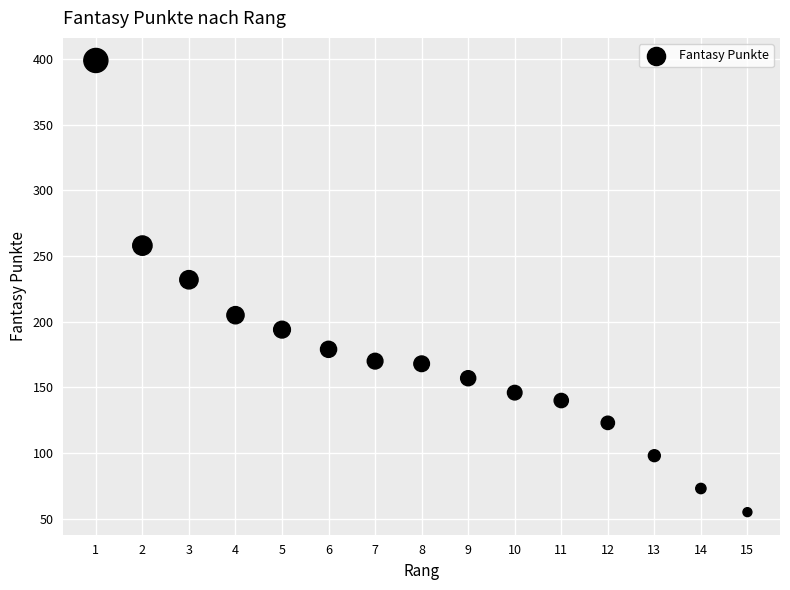

What Y value in the scatter plot is closest to 227?

232